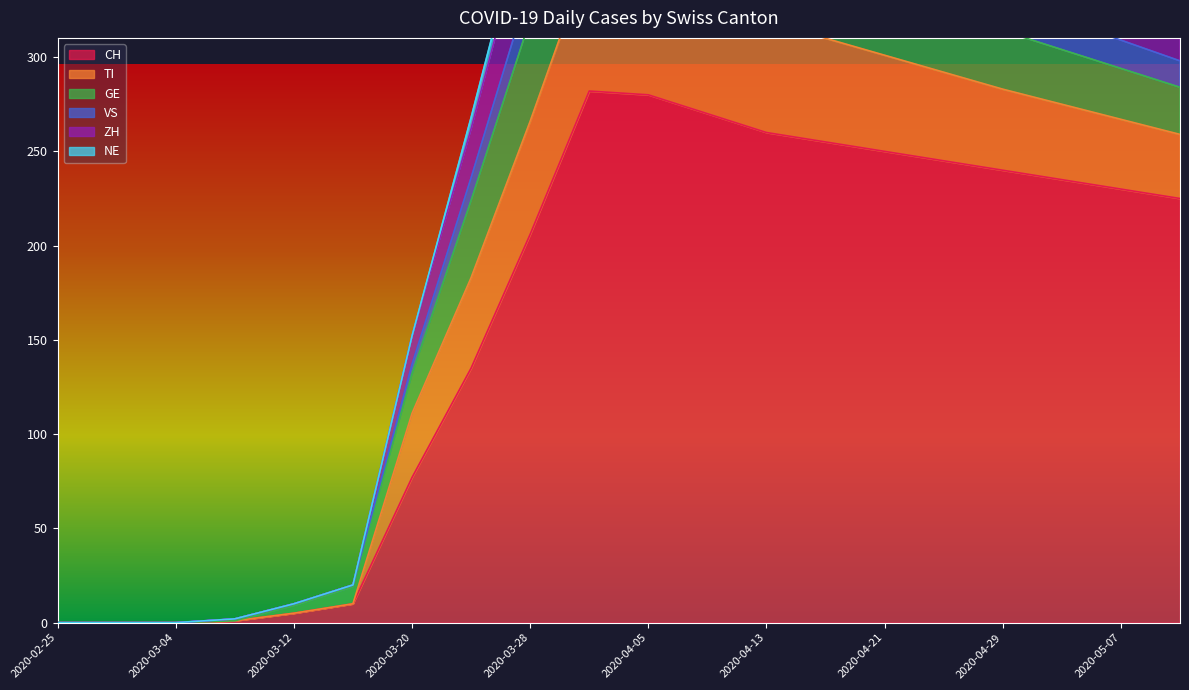

Where is VS nearest to the value 249?

2020-03-24